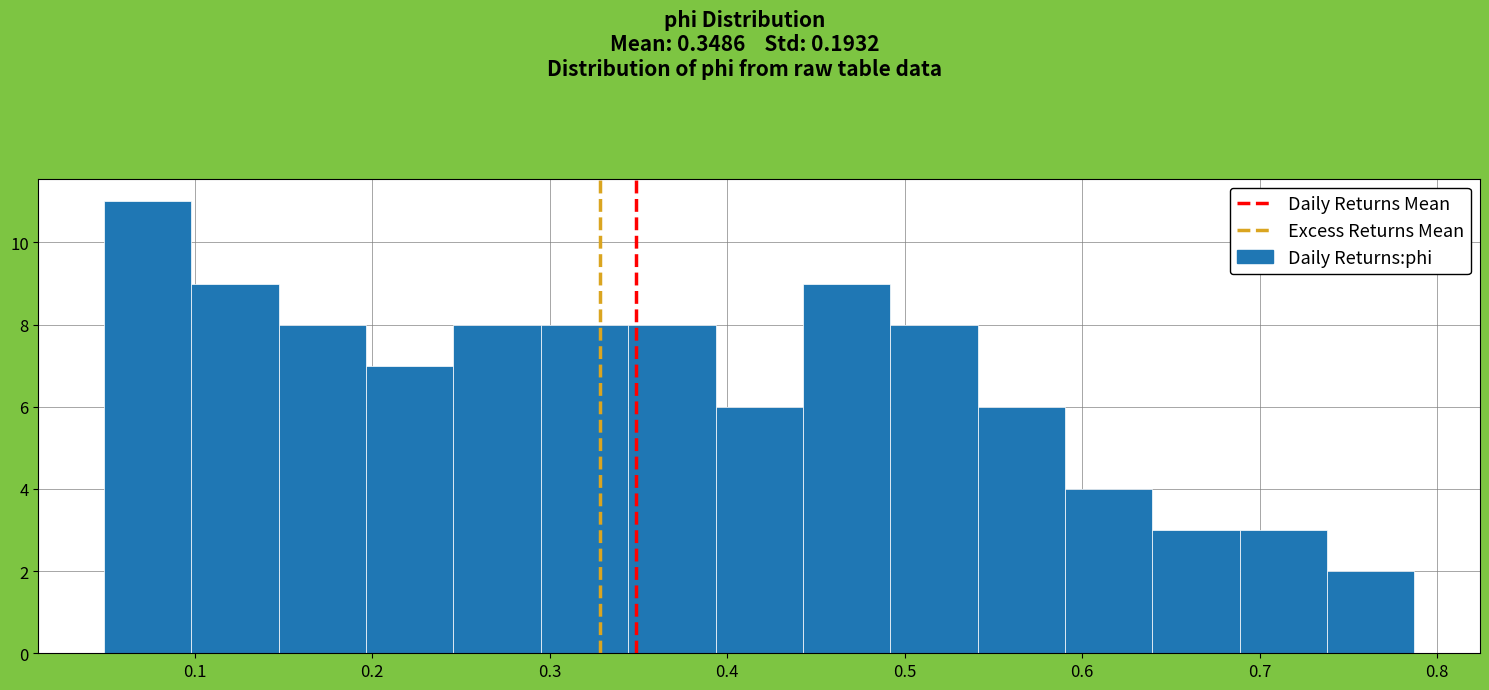

What is the height of the bar covering 0.44 to 0.49 on the x-axis? Neither the bar edges nor the heights are printed on the chart, so give them approximately, as read against the axes.

9